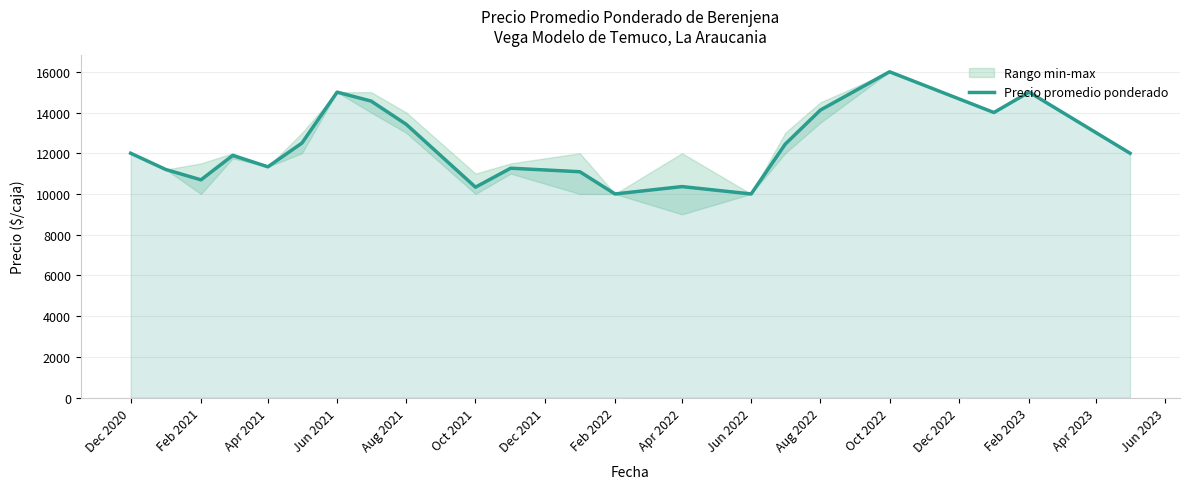

How many points are higher than both their immediate neighbors (excluding endpoints)?

6